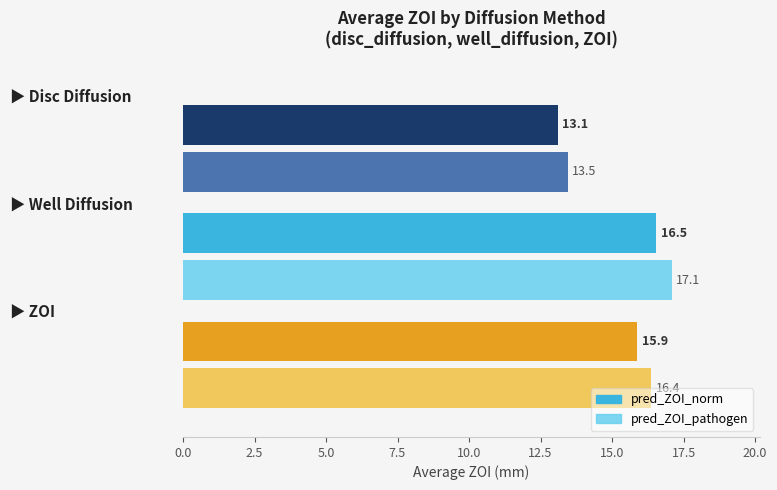

What is the greatest value displayed?

17.1